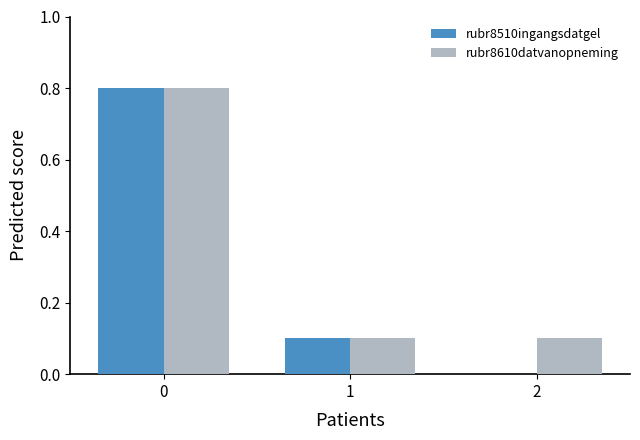

The value of rubr8610datvanopneming at 2 is 0.1. True or false?

True